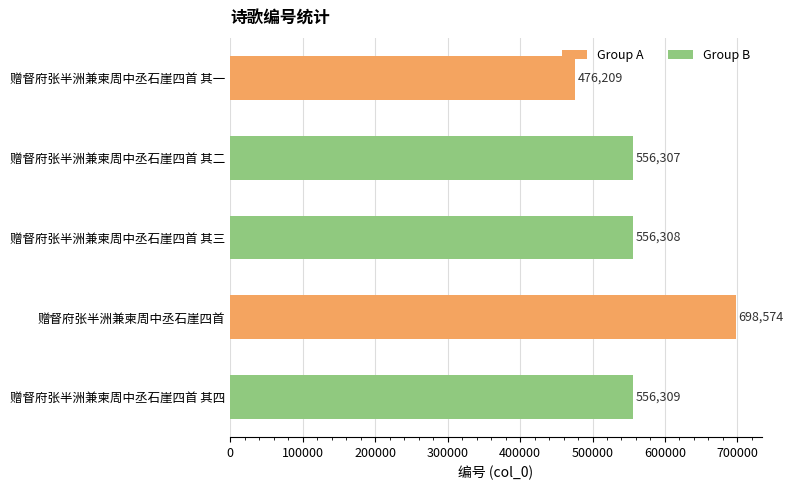

List the labels in order of value, largest first.

赠督府张半洲兼柬周中丞石崖四首, 赠督府张半洲兼柬周中丞石崖四首 其四, 赠督府张半洲兼柬周中丞石崖四首 其三, 赠督府张半洲兼柬周中丞石崖四首 其二, 赠督府张半洲兼柬周中丞石崖四首 其一